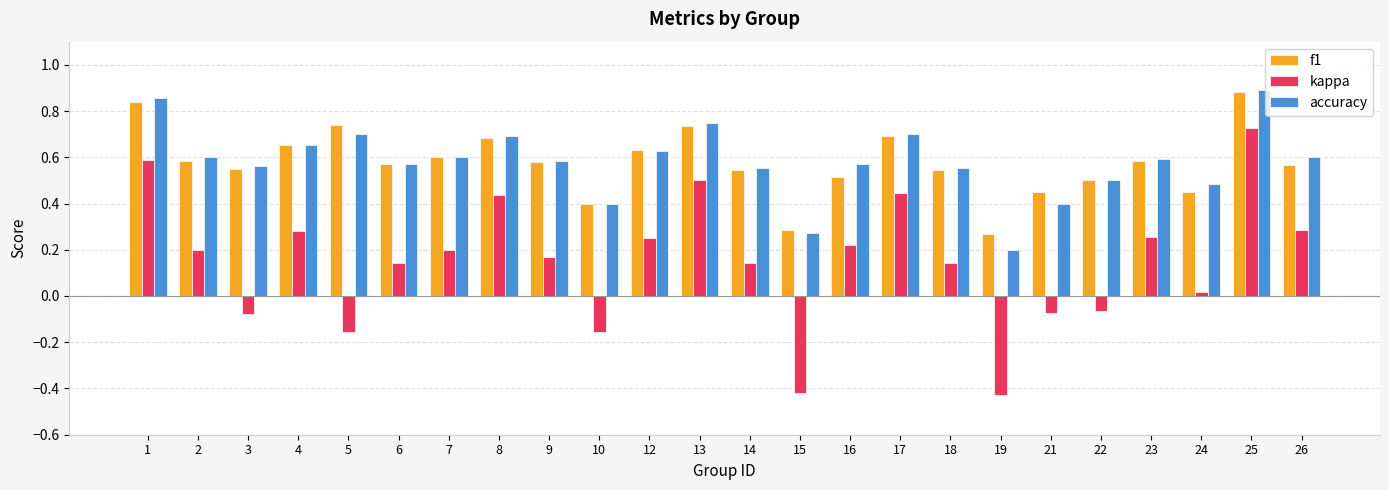

Count the number of data series in this chart.

3